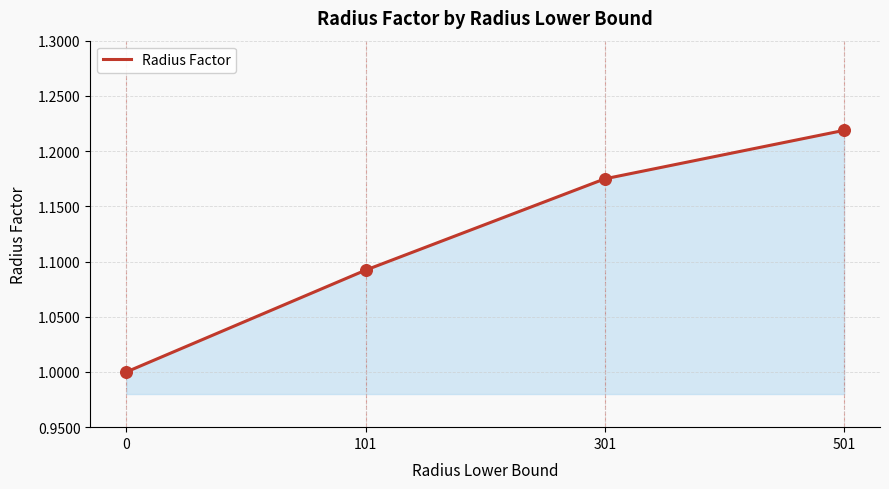

Between 101 and 501, which is larger?

501